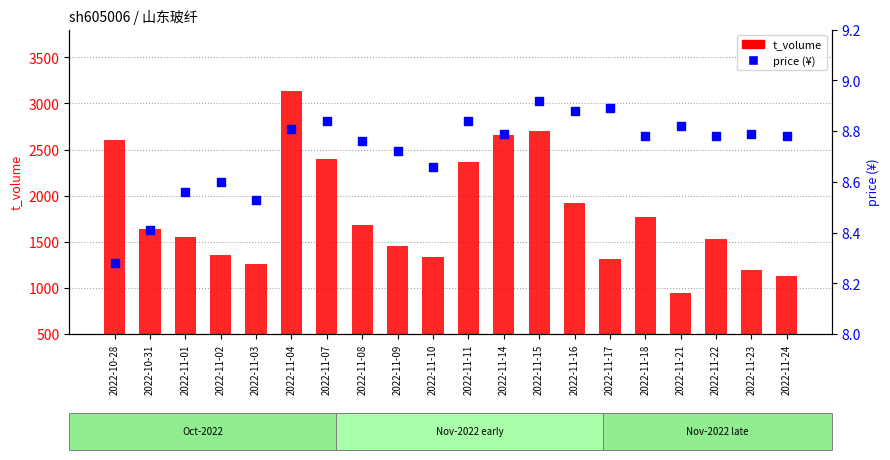

At which category is the sum across all series the highest?

2022-11-04